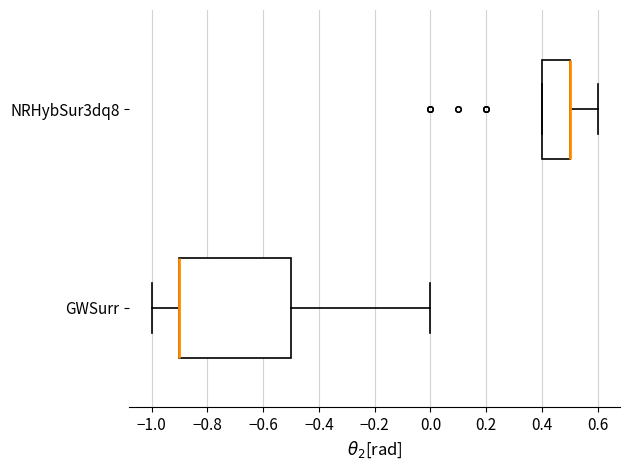

Where does the right whisker of the box for NRHybSur3dq8 end on the x-axis? The values are not printed on the chart, so give them approximately, as read against the axis.

0.6